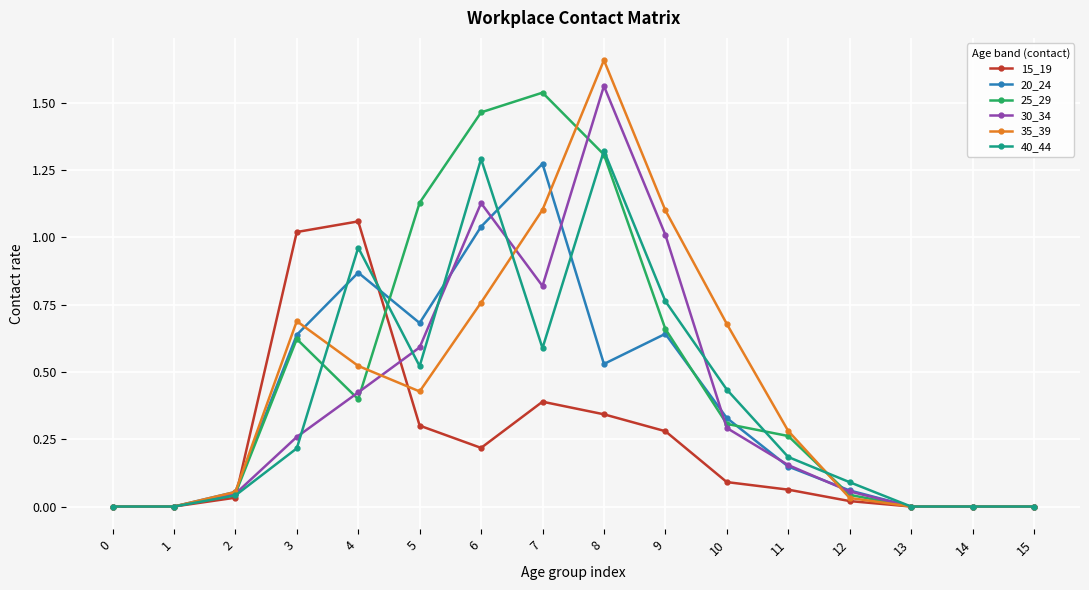

Between 0 and 9, which series saw the biggest shift?

35_39